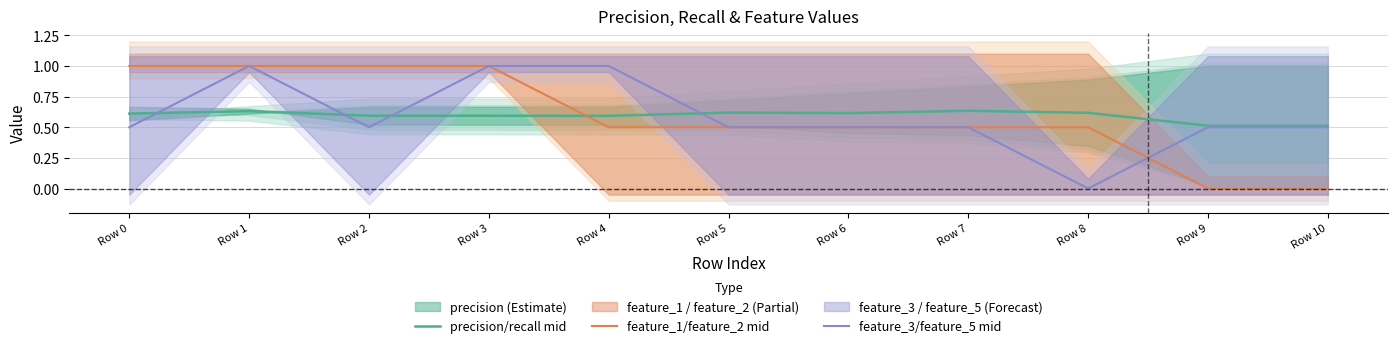

What is the difference between the maximum and second lowest values in the feature_3/feature_5 mid series?

0.5